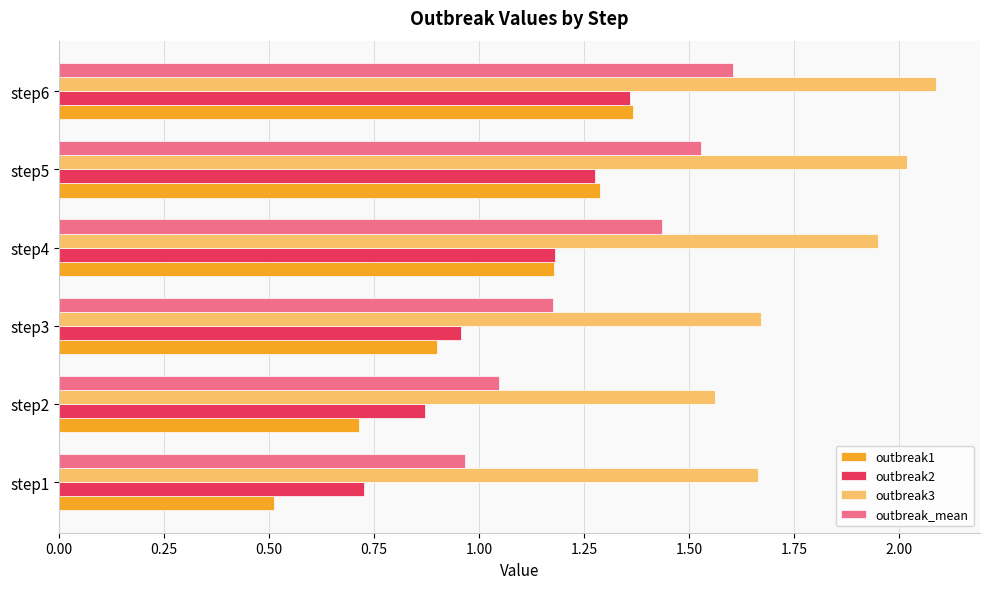

What is the difference between the highest and lowest values at step4?

0.8